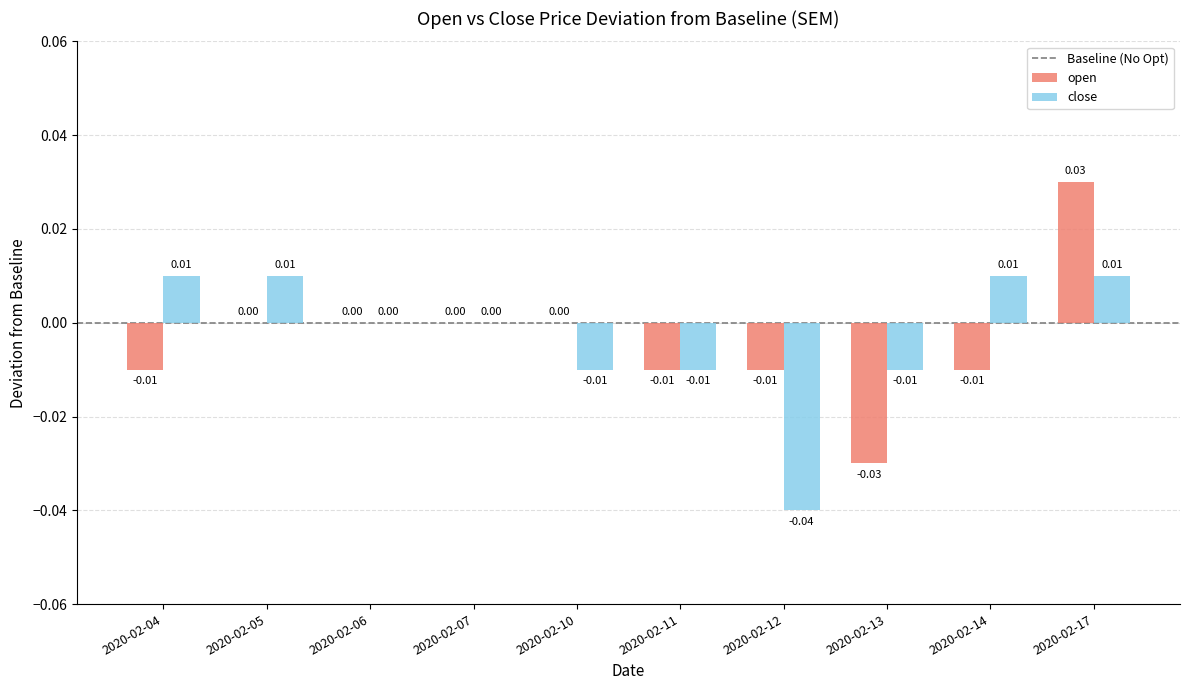

Which series changed the most between 2020-02-11 and 2020-02-14?

close